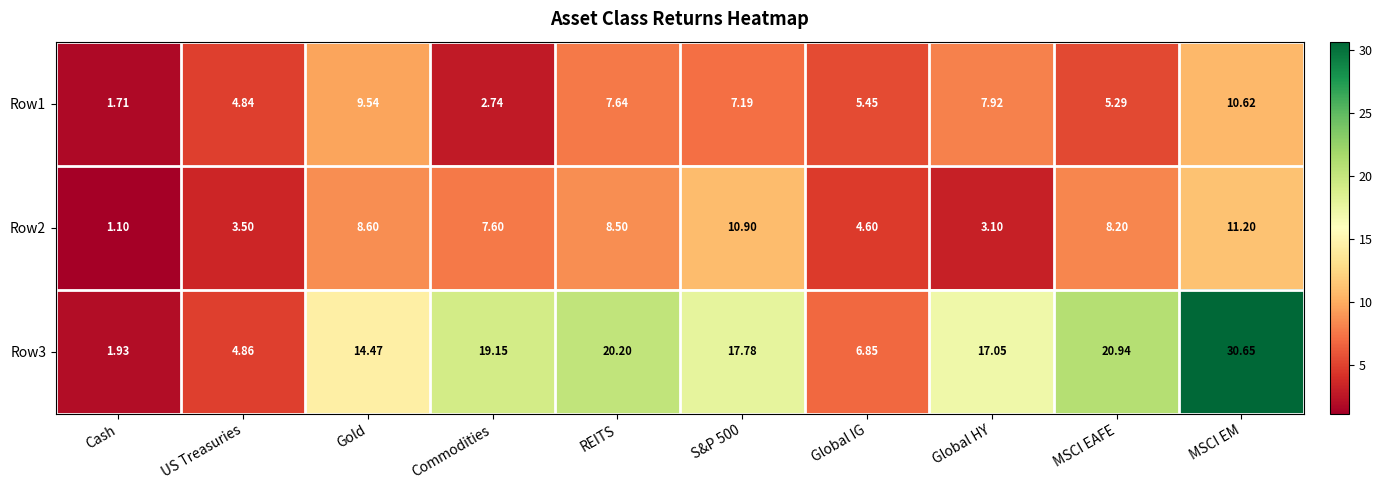

Rank the series at REITS from lowest to highest value.

Row1, Row2, Row3